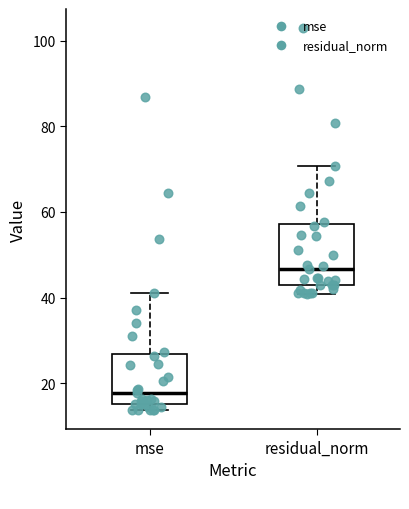

Comparing the boxes themselves (not the whiskers), which one is the tallest?

residual_norm